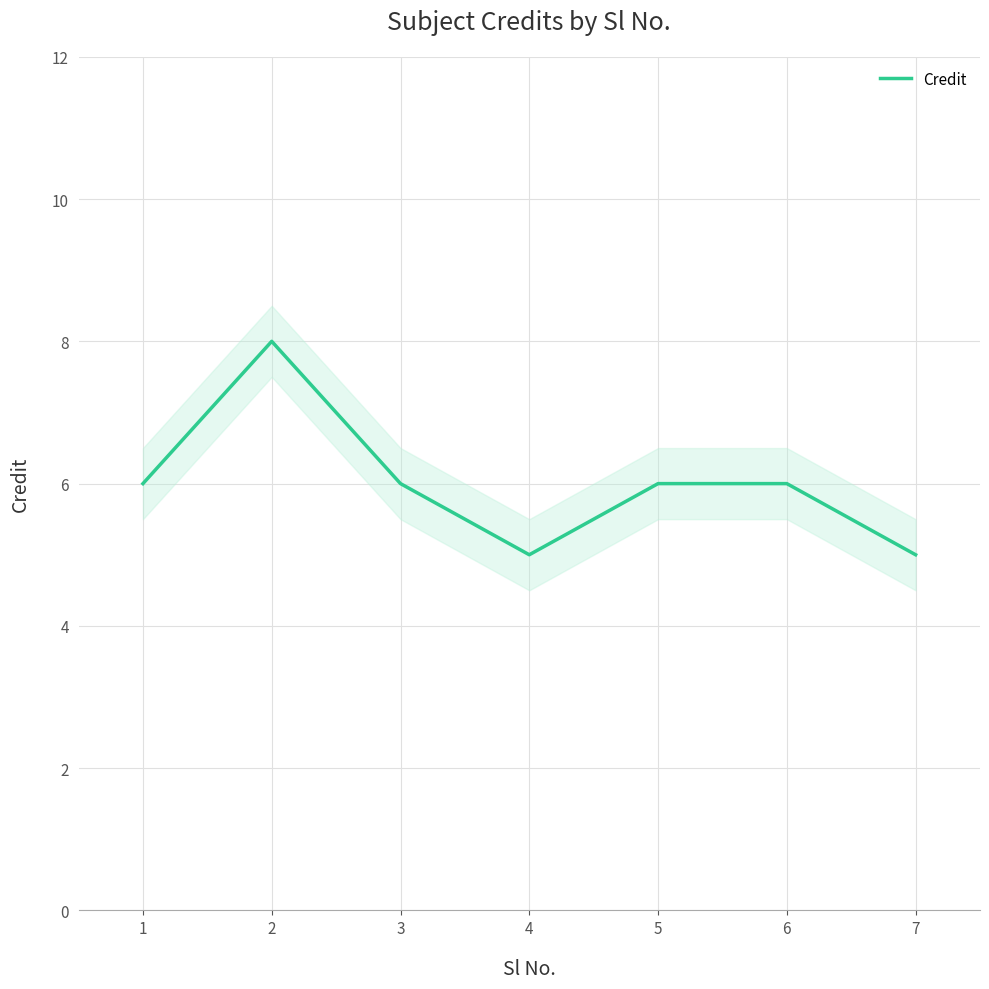

Count the values in the range 5 to 6.

6